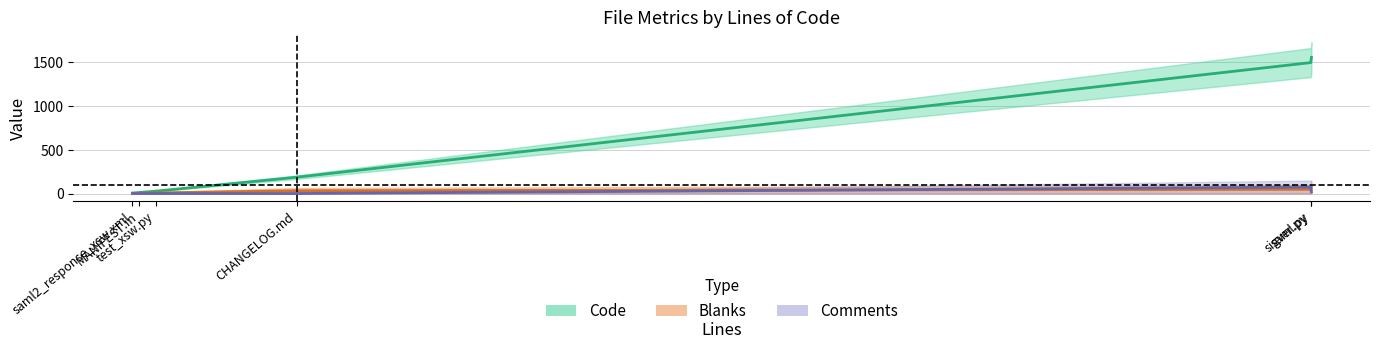

At which label does Blanks (mid) reach its peak?

saml.py